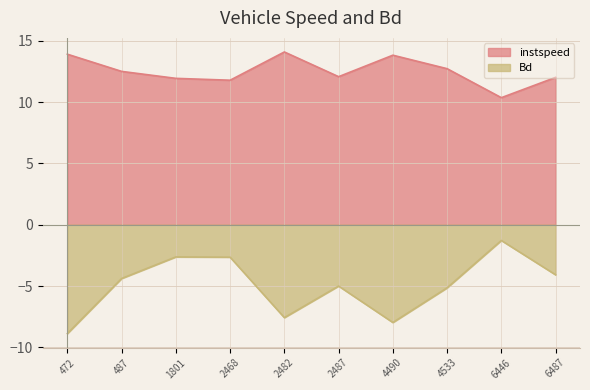

What are all the series names shown in the legend?

instspeed, Bd